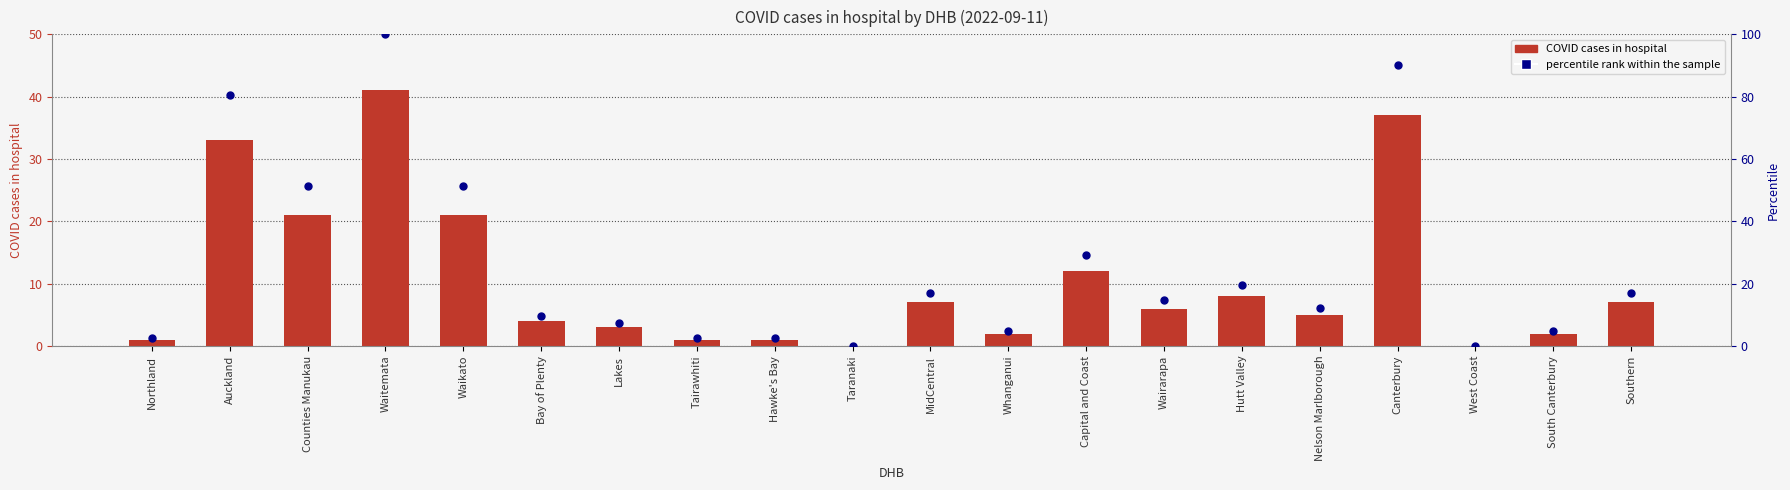

Which series has the largest Y range (max minus min)?

percentile rank within the sample